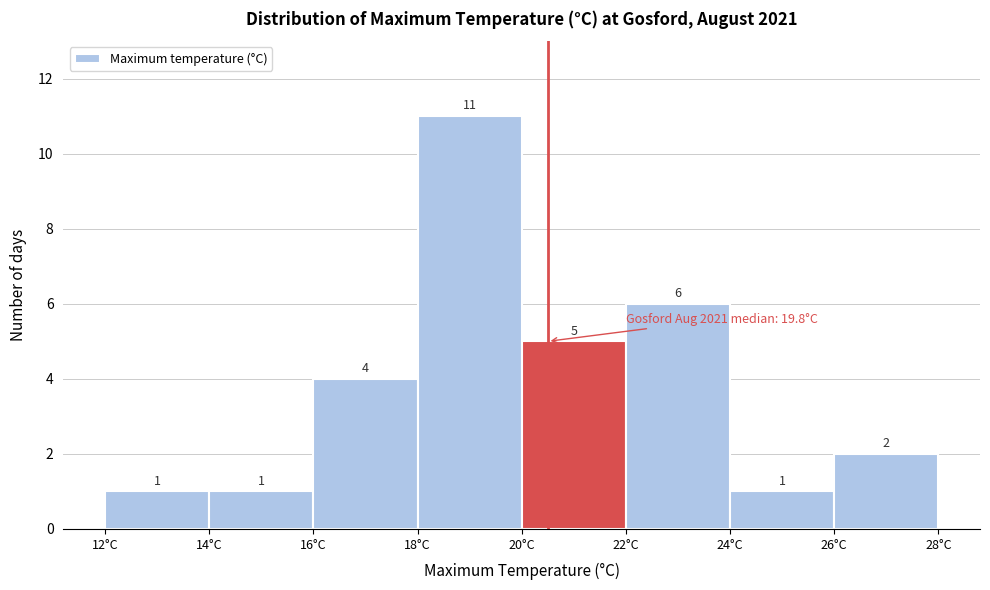

How tall is the bar that spans 14 to 16 on the x-axis?

1